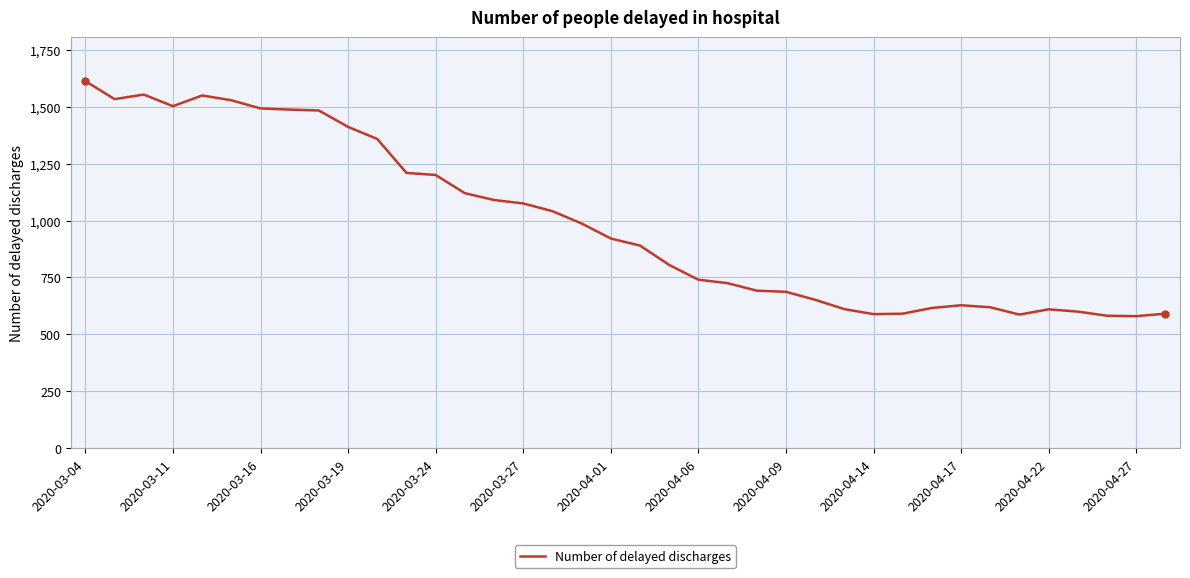

What is the difference between the maximum and minimum values?

1032